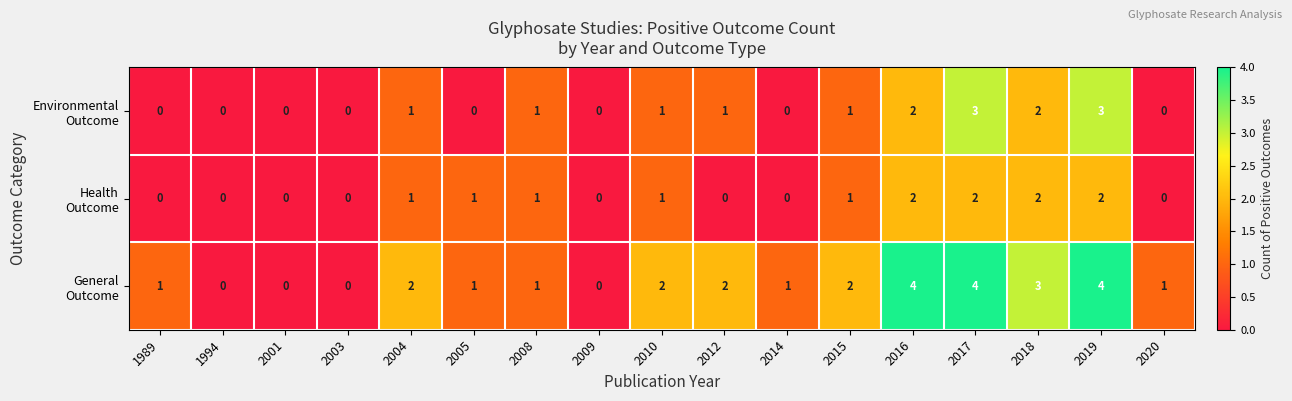

What is the total value across all series at 2004?

4